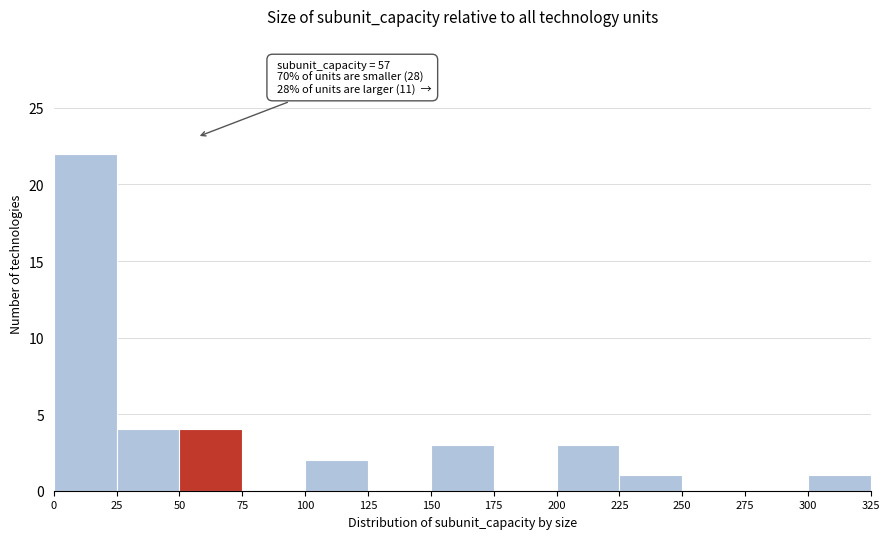

Over which range of the x-axis is the bar tallest?

0 to 25